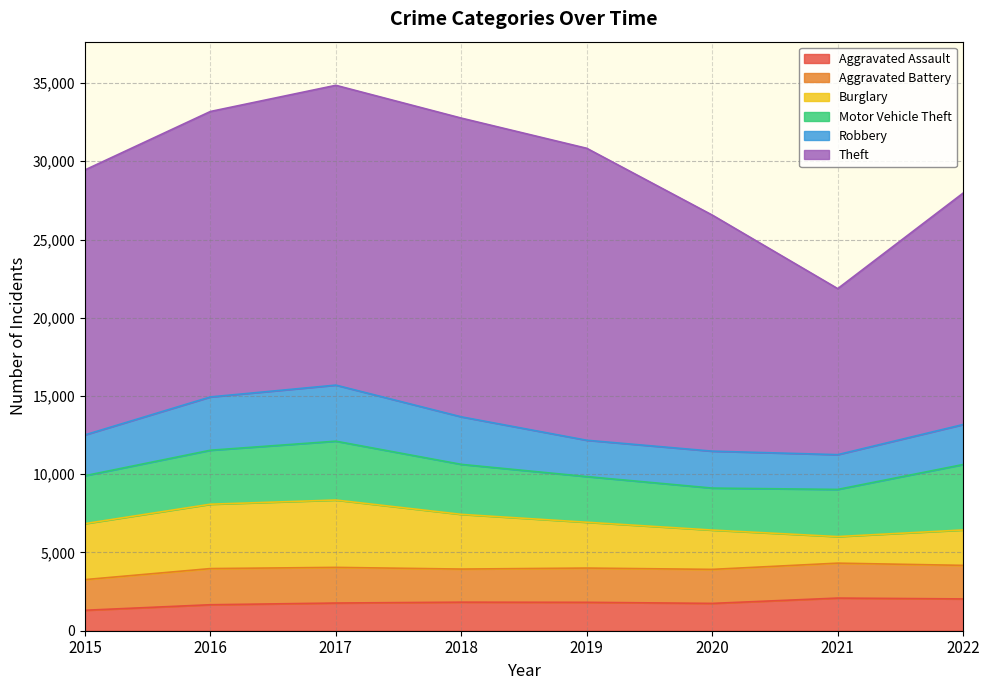

Is the value of Aggravated Assault at 2020 greater than the value of Robbery at 2017?

No